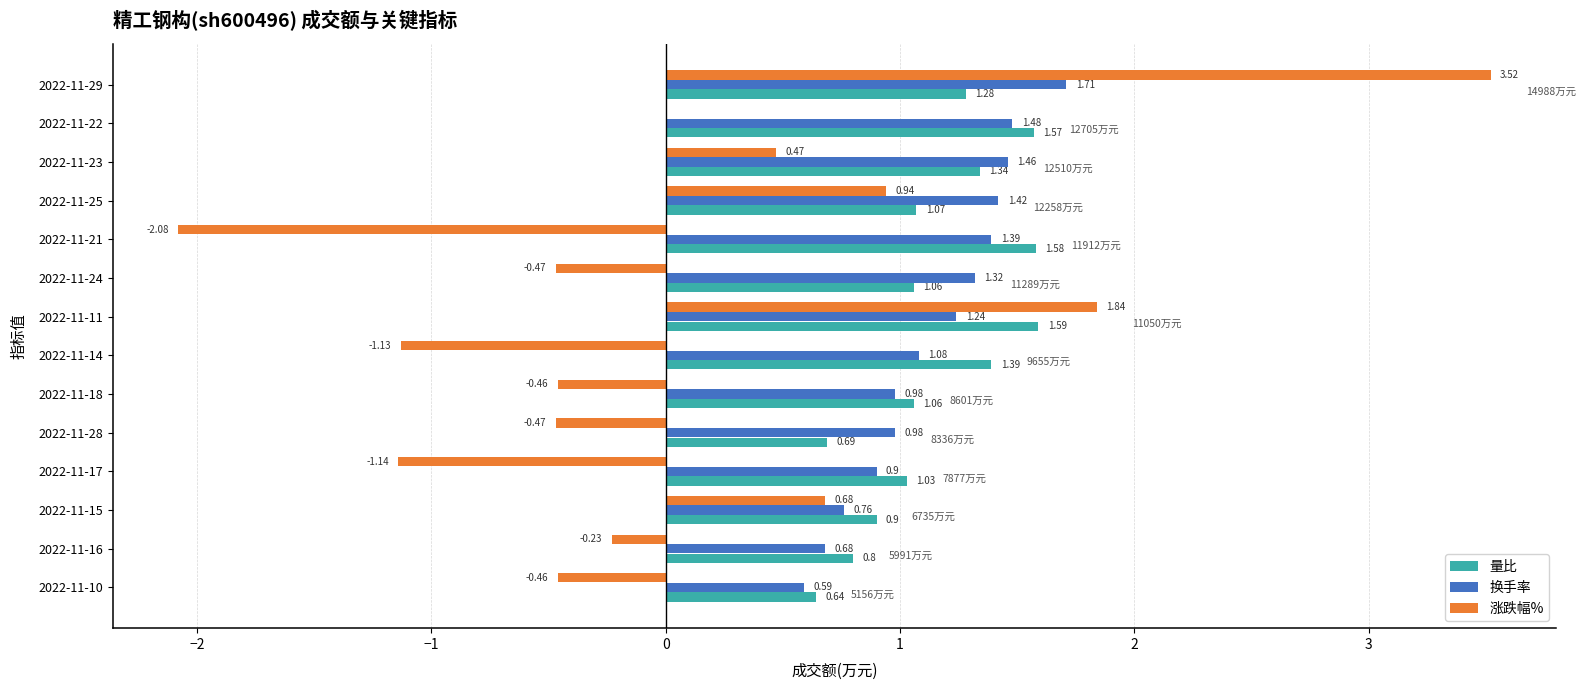

What is the sum of all 量比 values?

16.0